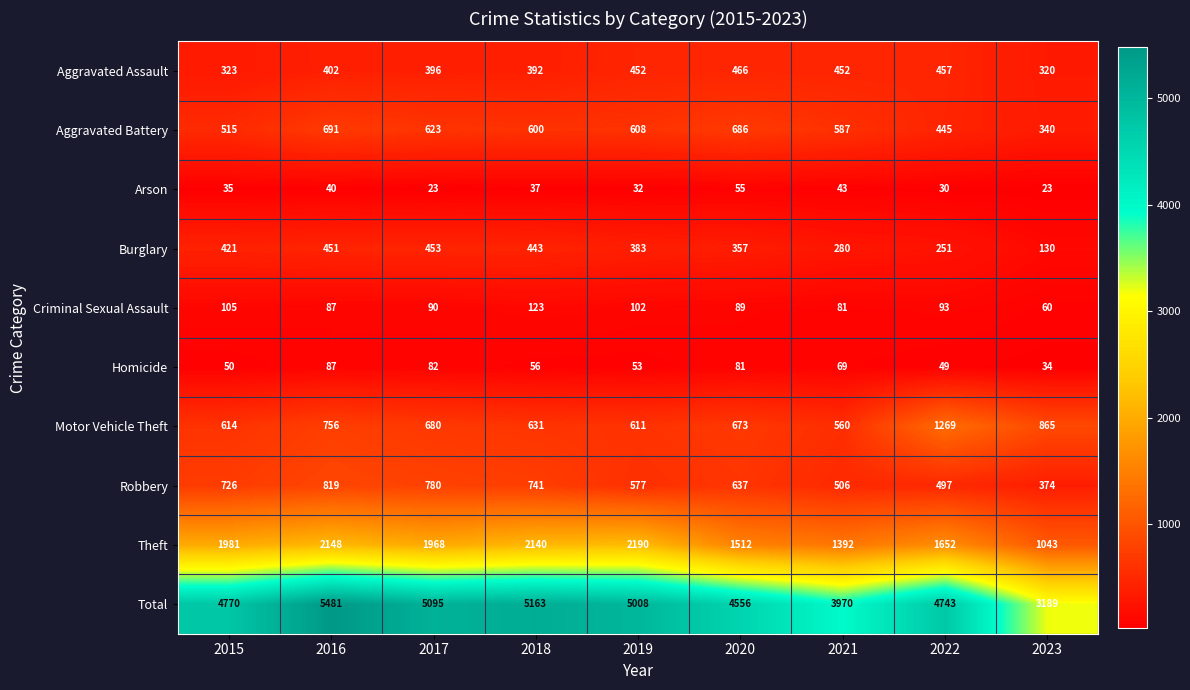

At which category is the sum across all series the highest?

2016